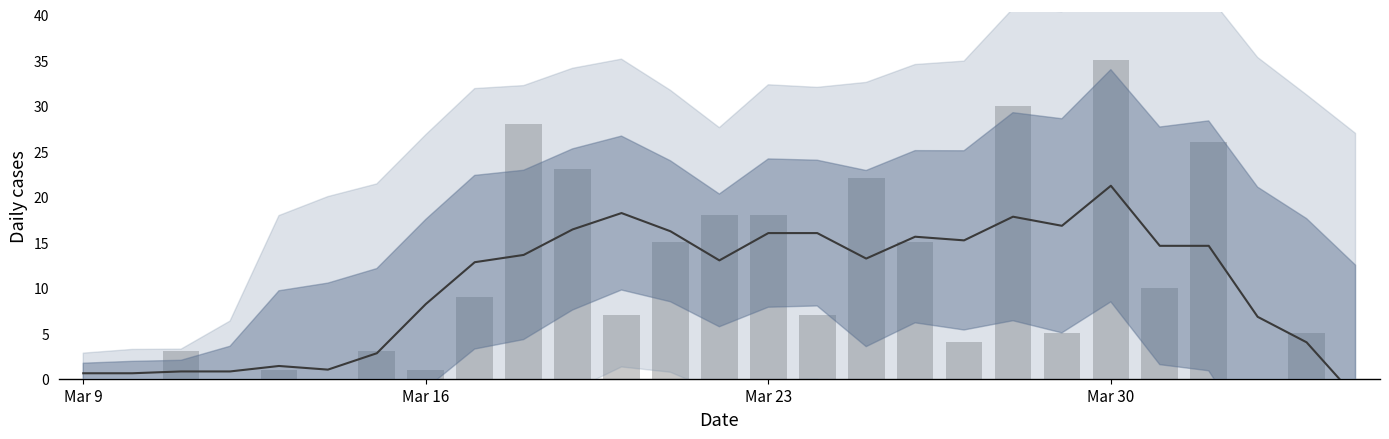

True or false: the data shows 17 at 9.

False